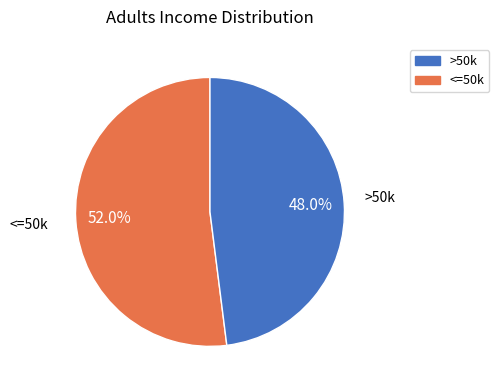

Count the number of slices in the pie.

2